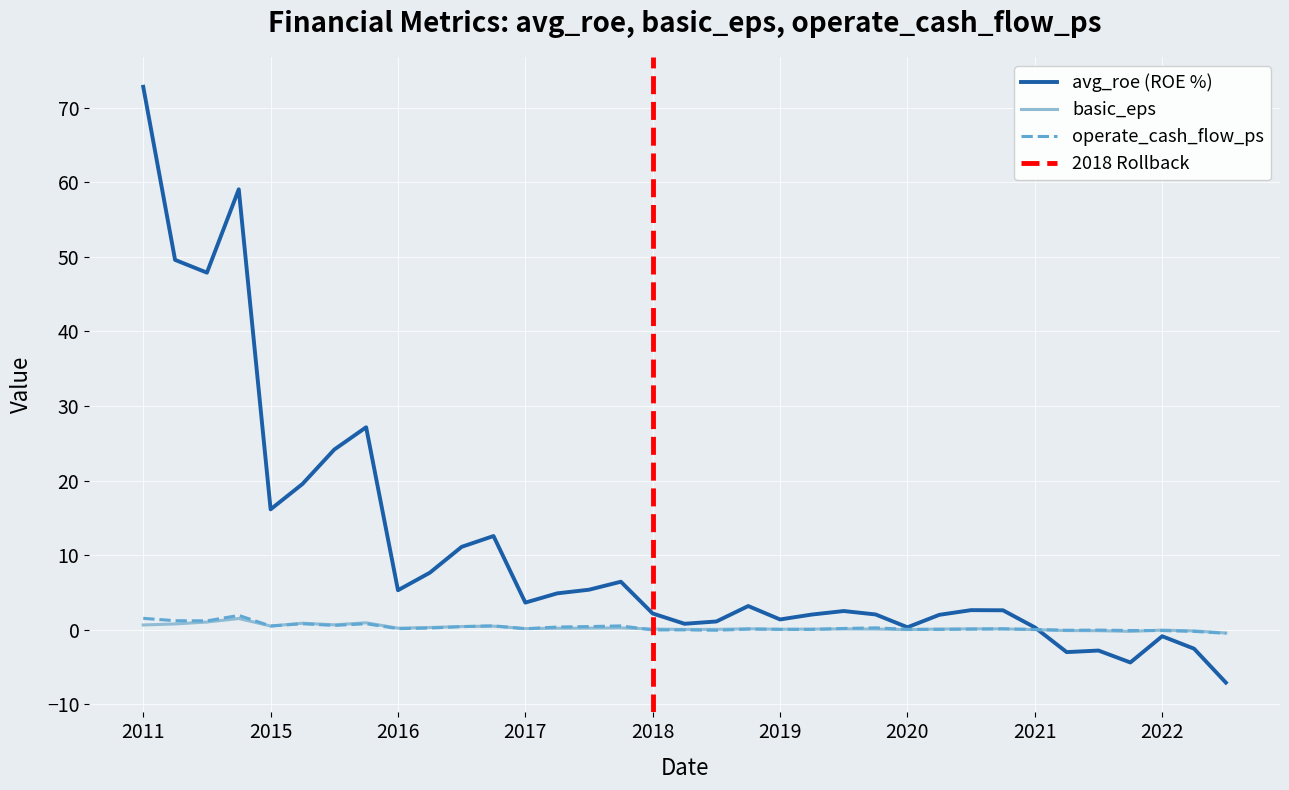

Reading left to right, what are all the values shown in this chart?

avg_roe: 72.8	49.6	47.9	59.1	16.1	19.5	24.2	27.1	5.3	7.6	11.1	12.6	3.6	4.9	5.4	6.4	2.2	0.8	1.1	3.2	1.4	2.0	2.5	2.0	0.3	2.0	2.6	2.6	0.3	-3.0	-2.8	-4.4	-0.9	-2.5	-7.1
basic_eps: 0.6	0.8	1.0	1.5	0.5	0.9	0.6	0.9	0.2	0.3	0.4	0.5	0.1	0.2	0.2	0.2	0.1	0.0	0.0	0.1	0.1	0.1	0.1	0.1	0.0	0.1	0.1	0.1	0.0	-0.1	-0.1	-0.2	-0.1	-0.2	-0.4
operate_cash_flow_ps: 1.5	1.2	1.2	1.9	0.5	0.8	0.6	0.8	0.1	0.2	0.4	0.5	0.1	0.4	0.4	0.5	-0.0	-0.0	-0.1	0.1	0.0	0.0	0.2	0.2	0.0	0.0	0.1	0.1	0.0	-0.1	-0.1	-0.1	-0.1	-0.2	-0.5